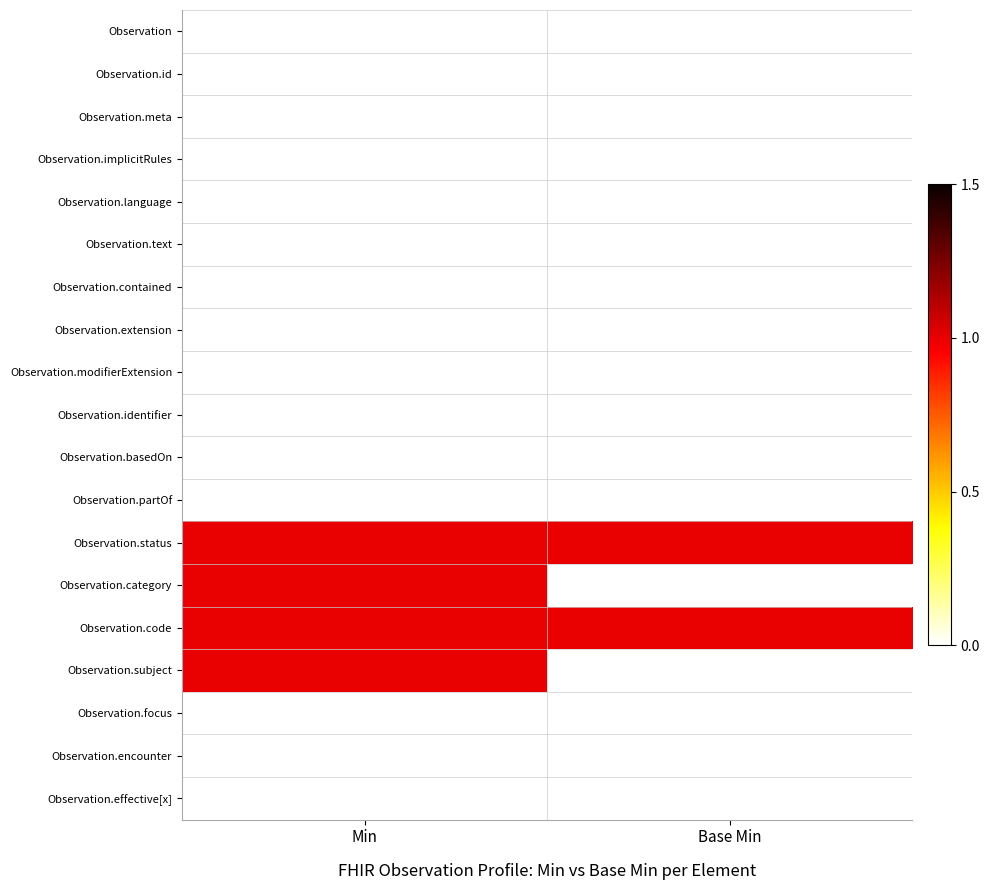

Reading right to left, list all the values displayed in this chart.

Observation: Base Min=0	Min=0
Observation.id: Base Min=0	Min=0
Observation.meta: Base Min=0	Min=0
Observation.implicitRules: Base Min=0	Min=0
Observation.language: Base Min=0	Min=0
Observation.text: Base Min=0	Min=0
Observation.contained: Base Min=0	Min=0
Observation.extension: Base Min=0	Min=0
Observation.modifierExtension: Base Min=0	Min=0
Observation.identifier: Base Min=0	Min=0
Observation.basedOn: Base Min=0	Min=0
Observation.partOf: Base Min=0	Min=0
Observation.status: Base Min=1	Min=1
Observation.category: Base Min=0	Min=1
Observation.code: Base Min=1	Min=1
Observation.subject: Base Min=0	Min=1
Observation.focus: Base Min=0	Min=0
Observation.encounter: Base Min=0	Min=0
Observation.effective[x]: Base Min=0	Min=0